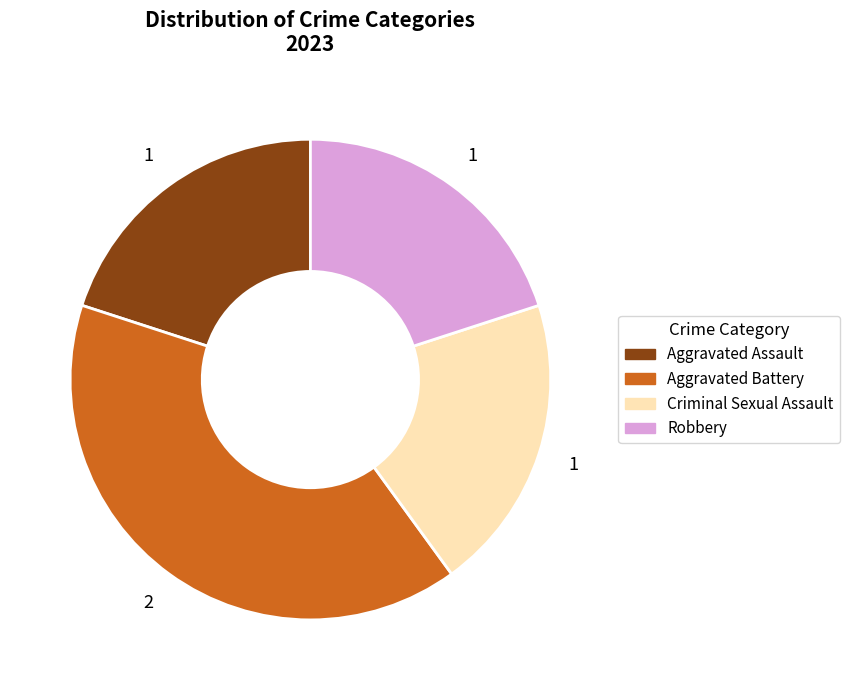

Is it true that Aggravated Battery is 25% of the pie?

False